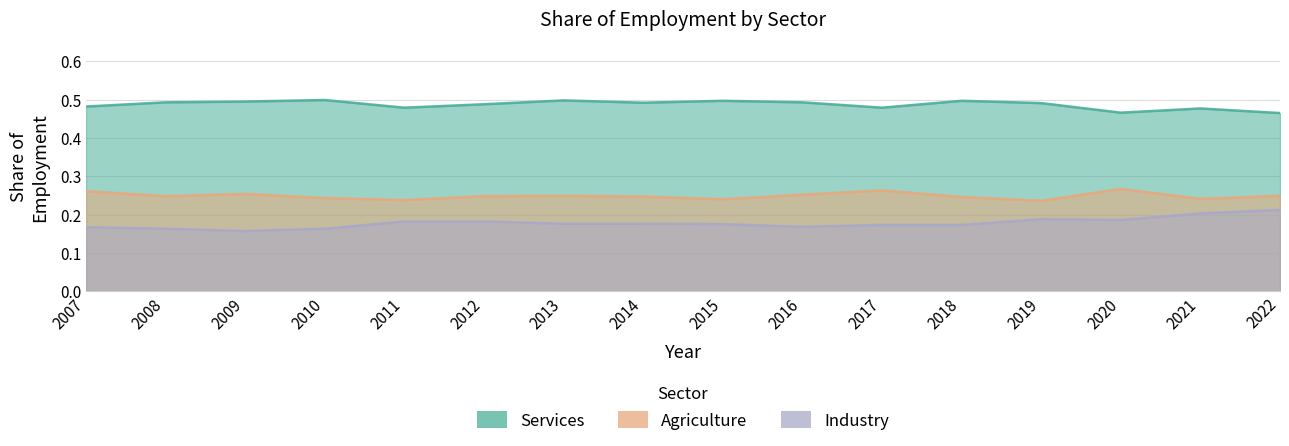

How many lines are shown in the chart?

3